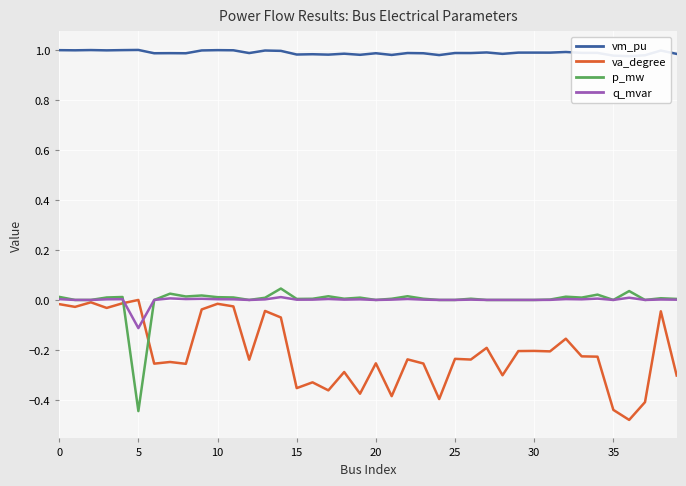

What is the greatest value displayed?

1.0